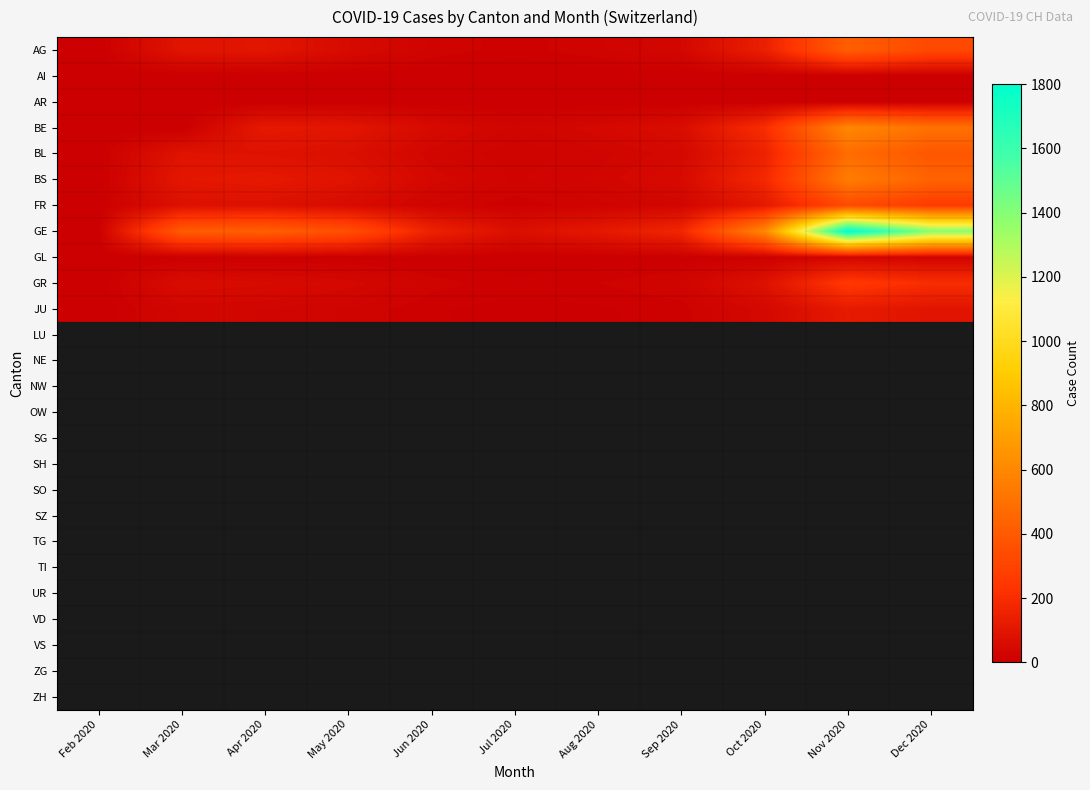

List the series in order of their peak value, highest first.

GE, BE, BS, BL, AG, FR, GR, JU, GL, AI, AR